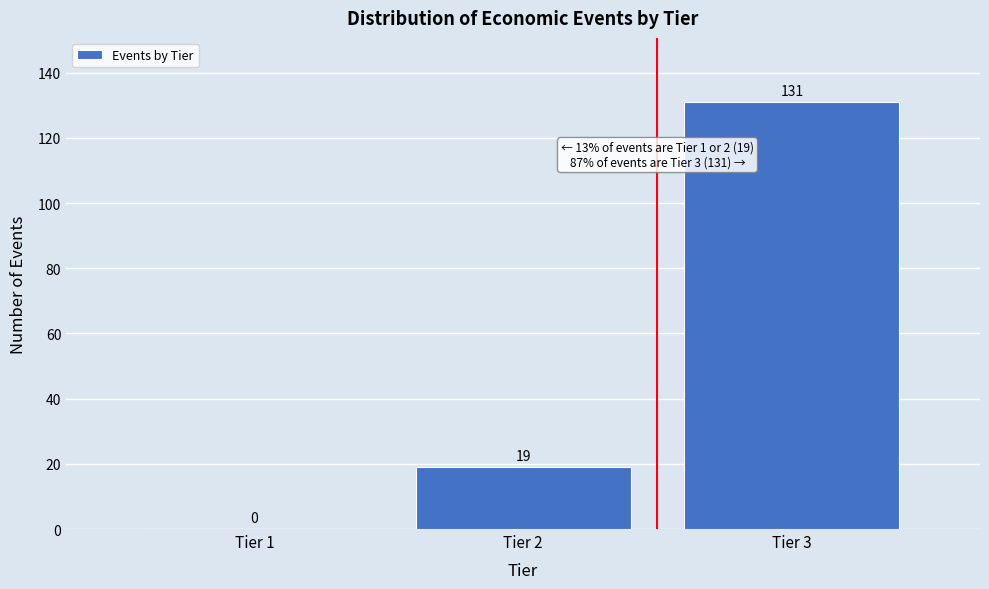

Reading left to right, list all the values displayed in this chart.

Tier 1=0	Tier 2=19	Tier 3=131